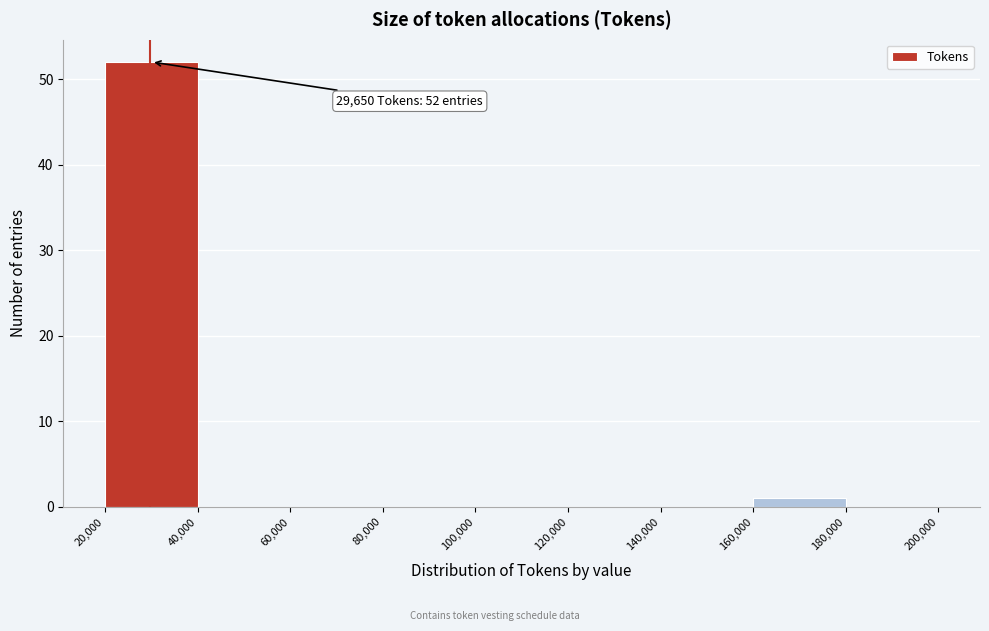

Over which range of the x-axis is the bar tallest?

20,000 to 40,000